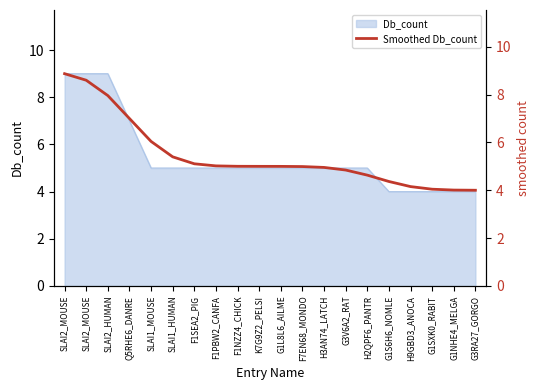

List the labels in order of value, smallest first.

G3RA27_GORGO, G1NHE4_MELGA, G1SXK0_RABIT, H9GBD3_ANOCA, G1S6H6_NOMLE, H2QPF6_PANTR, G3V6A2_RAT, H3AN74_LATCH, F7EN68_MONDO, G1L8L6_AILME, K7G9Z2_PELSI, F1NZZ4_CHICK, F1PBW2_CANFA, F1SEA2_PIG, SLAI1_HUMAN, SLAI1_MOUSE, Q5RHE6_DANRE, SLAI2_HUMAN, SLAI2_MOUSE, SLAI2_MOUSE